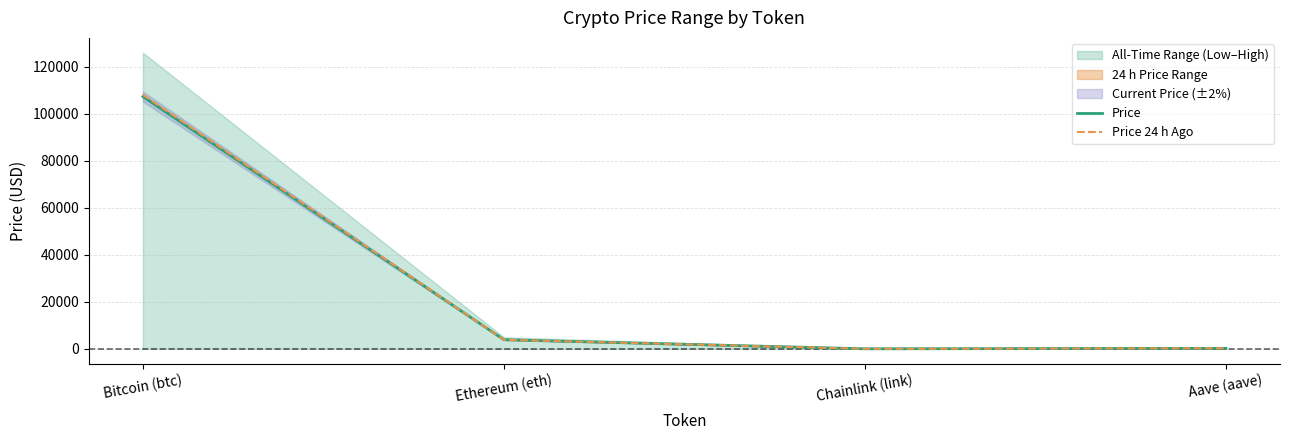

What is the average value of the Price series?

27877.4